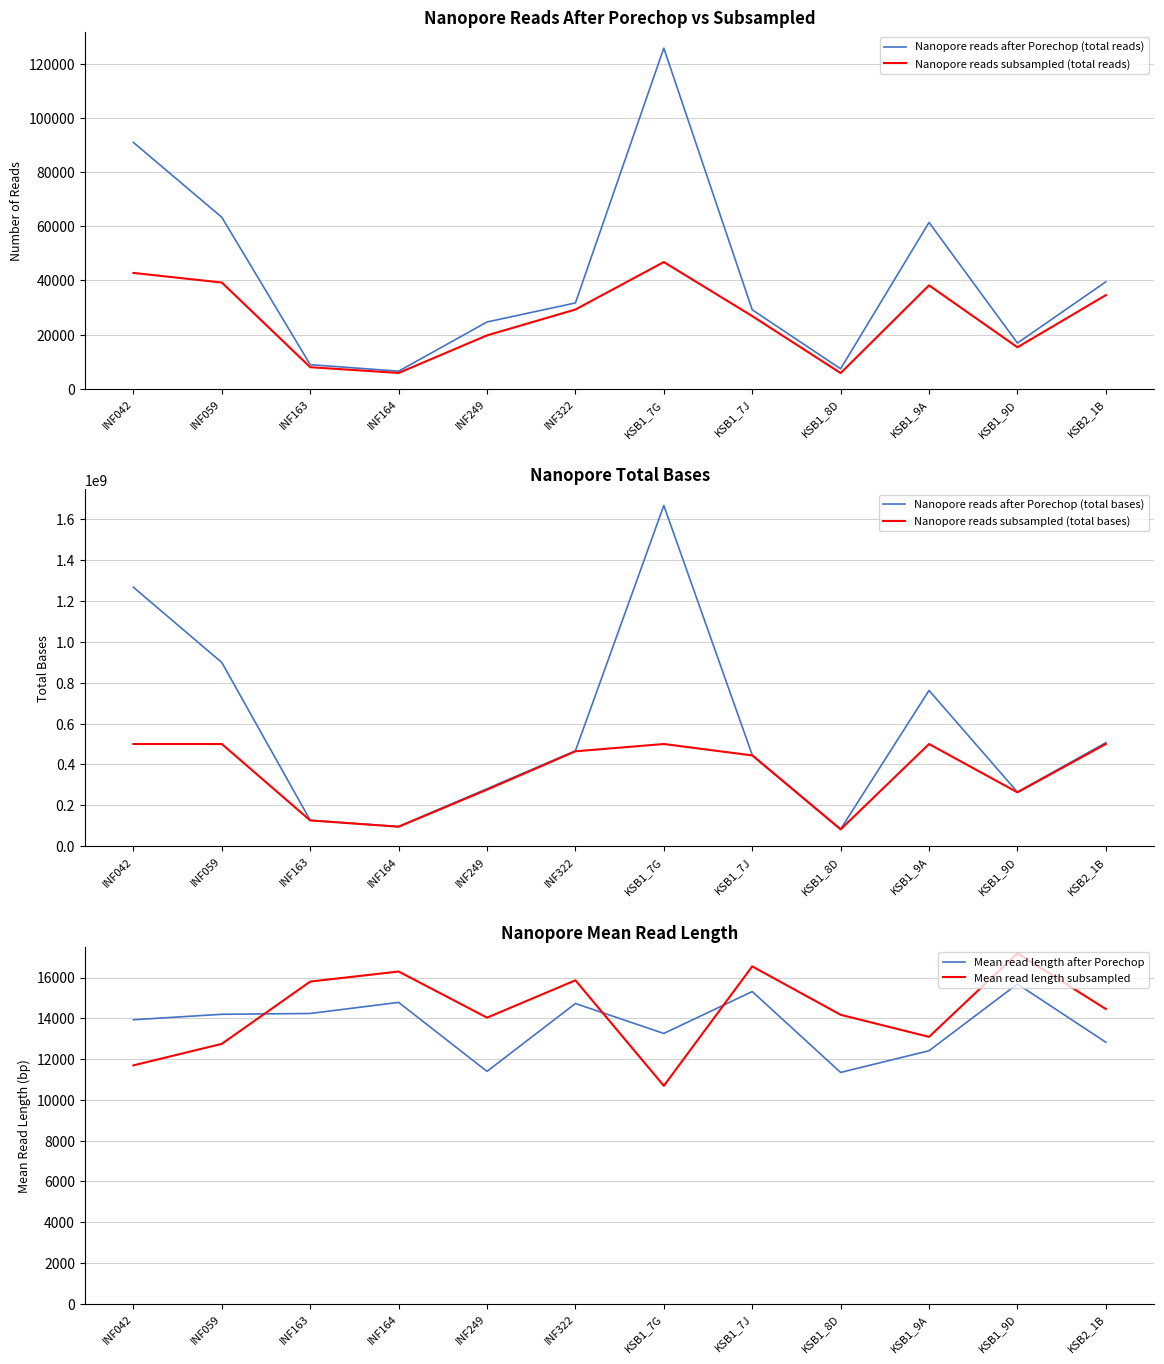

At which label does Nanopore reads after Porechop (total reads) first exceed 31702?

INF042